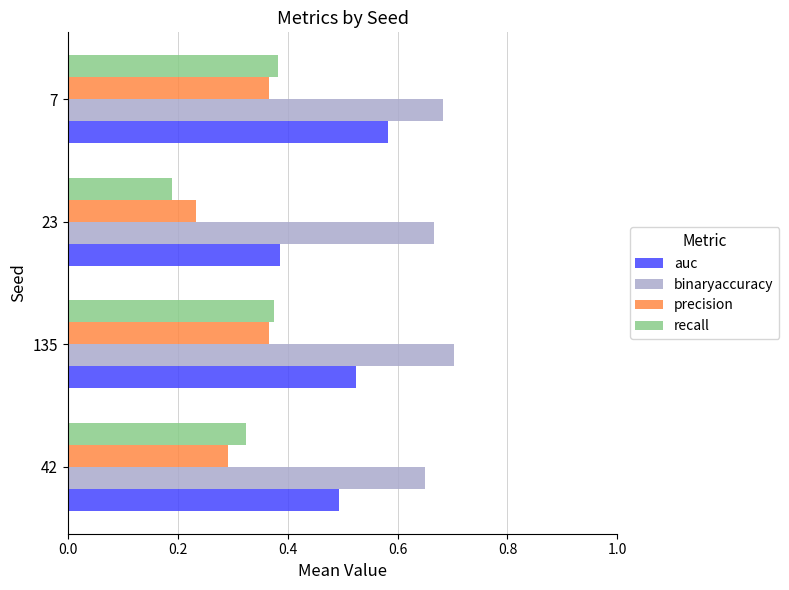

What are all the series names shown in the legend?

auc, binaryaccuracy, precision, recall